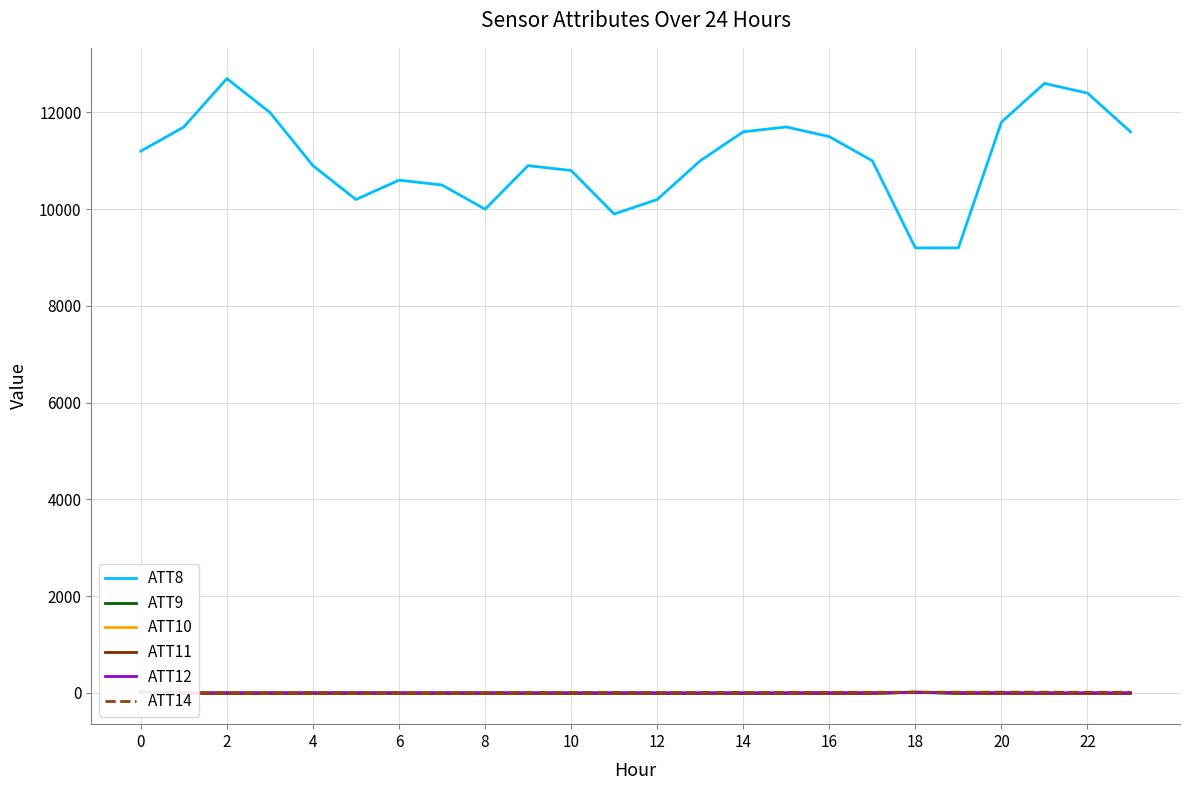

What is the difference between the maximum and minimum values in the ATT10 series?

28.9